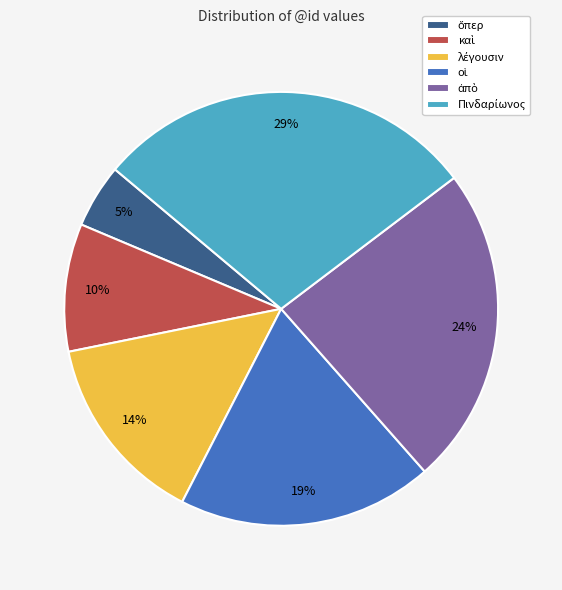

Is there any slice that represents more than half of the pie?

No